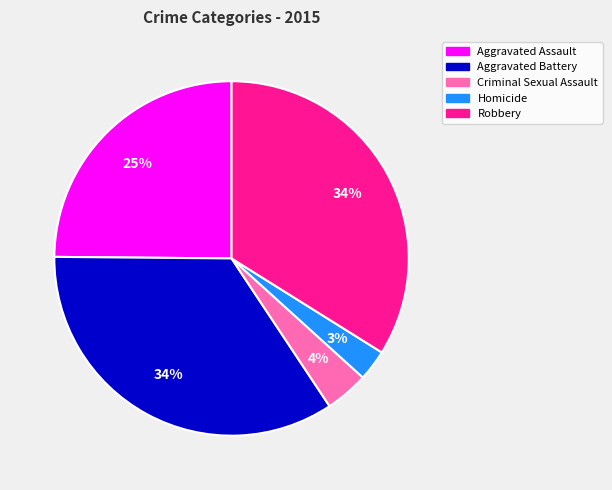

To the nearest percent, what is the difference between the Robbery and Criminal Sexual Assault slice percentages?

30%